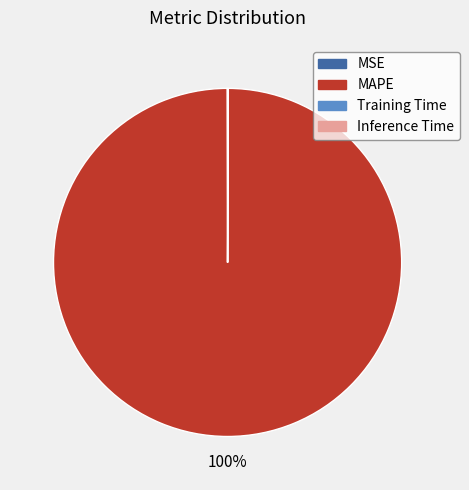

What is the largest slice in the pie chart?

MAPE